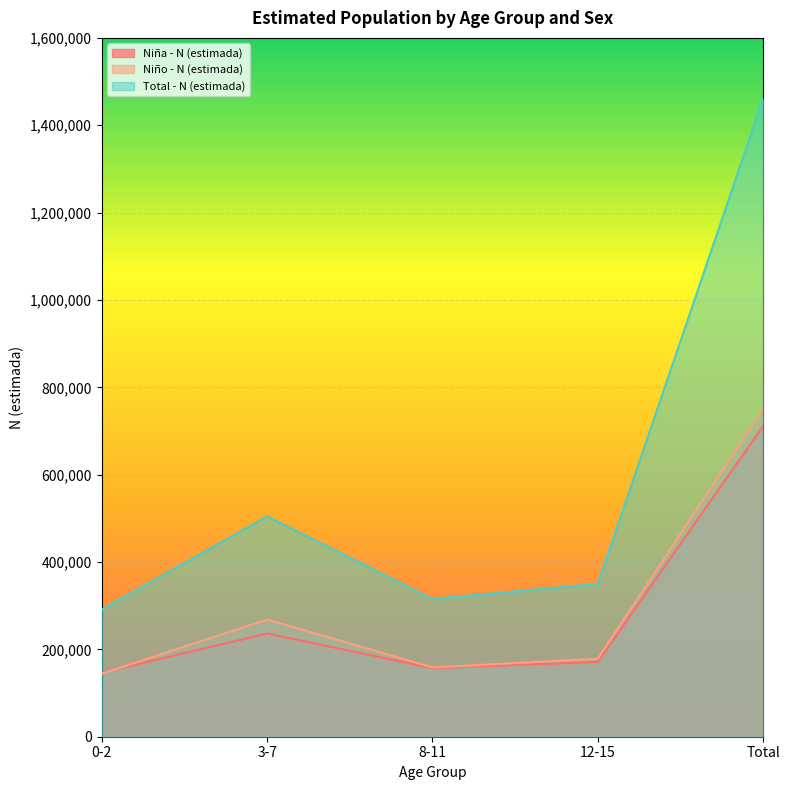

The value of Niña - N (estimada) at 3-7 is 236250. True or false?

True